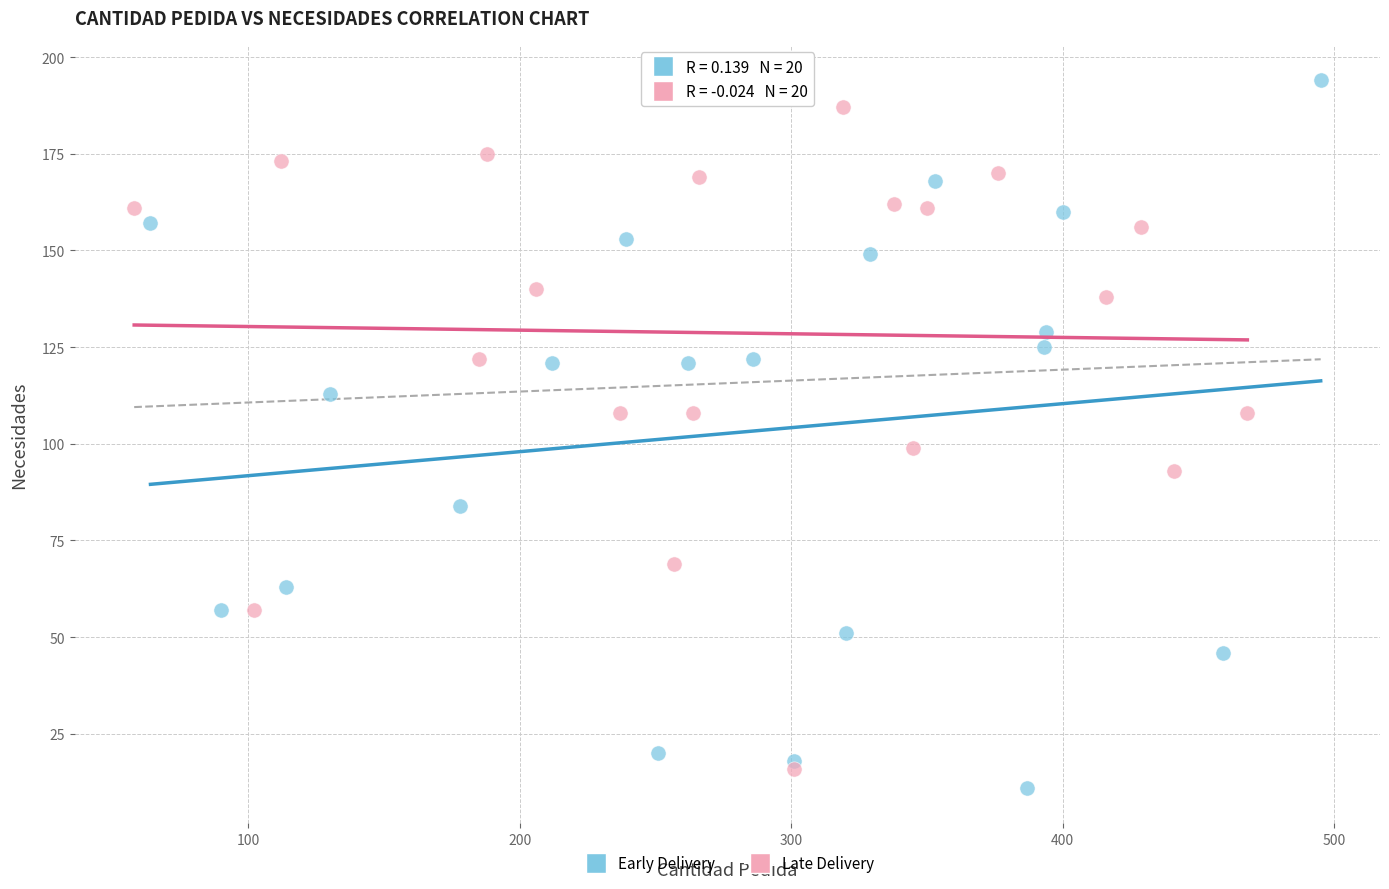

Which series has the widest spread of Y values?

Early Delivery